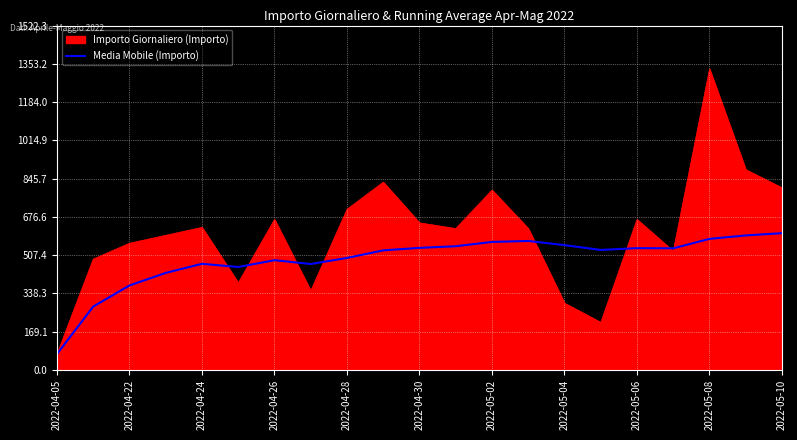

Does the chart have visible grid lines?

Yes